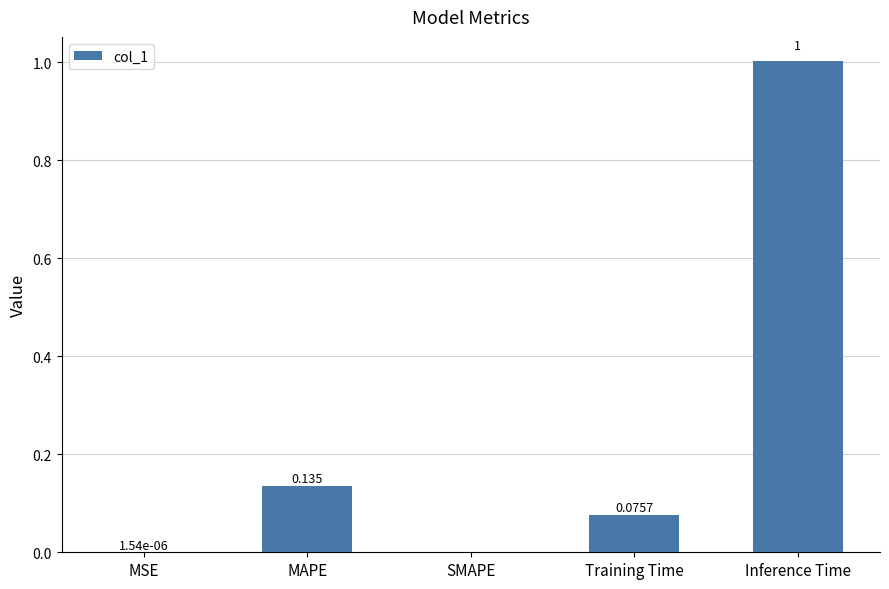

What is the greatest value displayed?

1.0